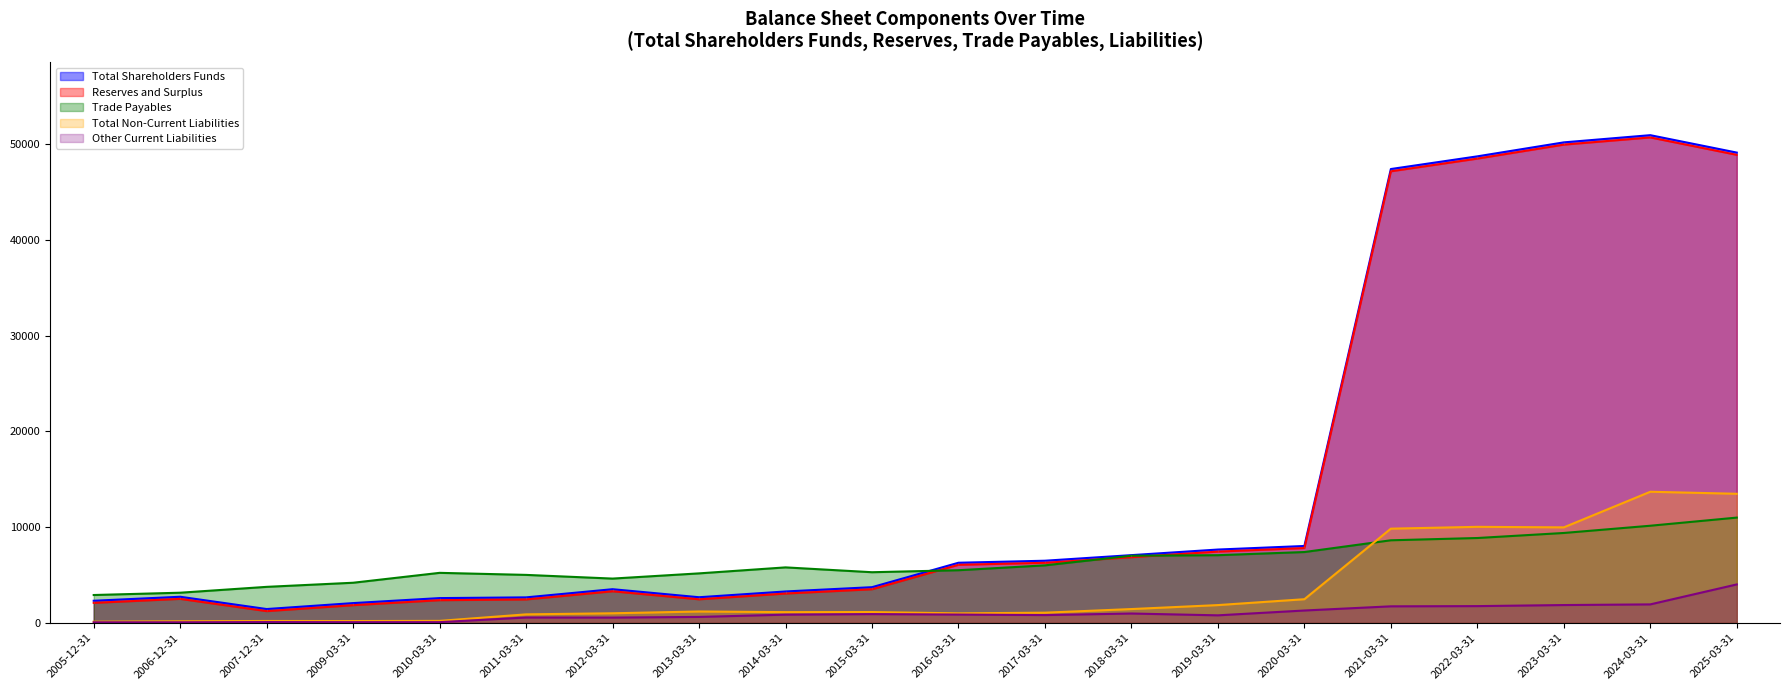

The value of Total Non-Current Liabilities at 2007-12-31 is 323.1. True or false?

False